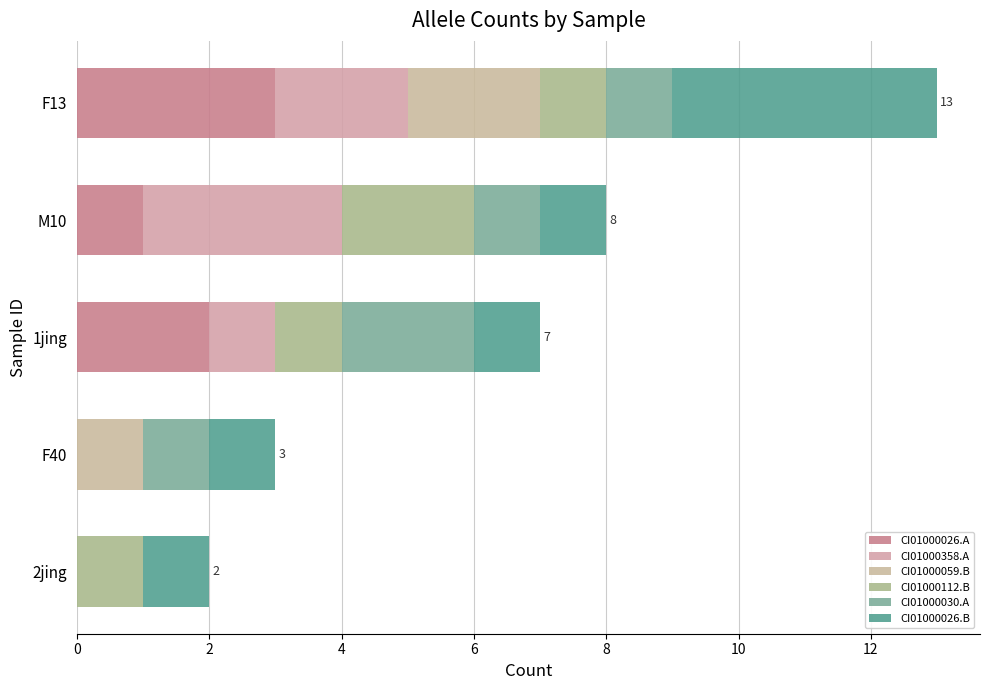

Count the number of data series in this chart.

6